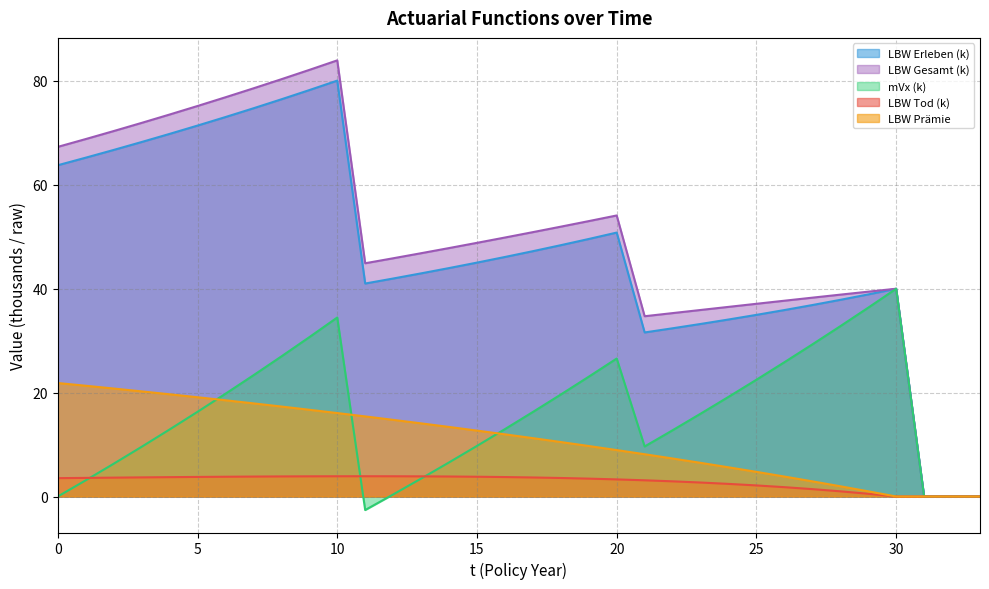

What is the average value of the mVx series?

16.0